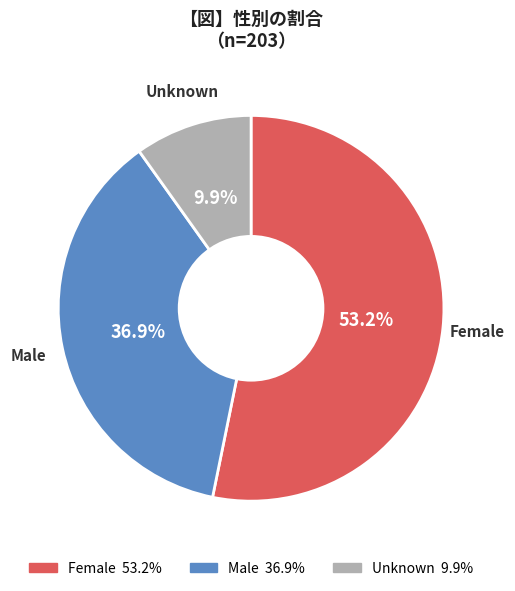

Combined, what portion of the pie is Male and Unknown?

46.8%